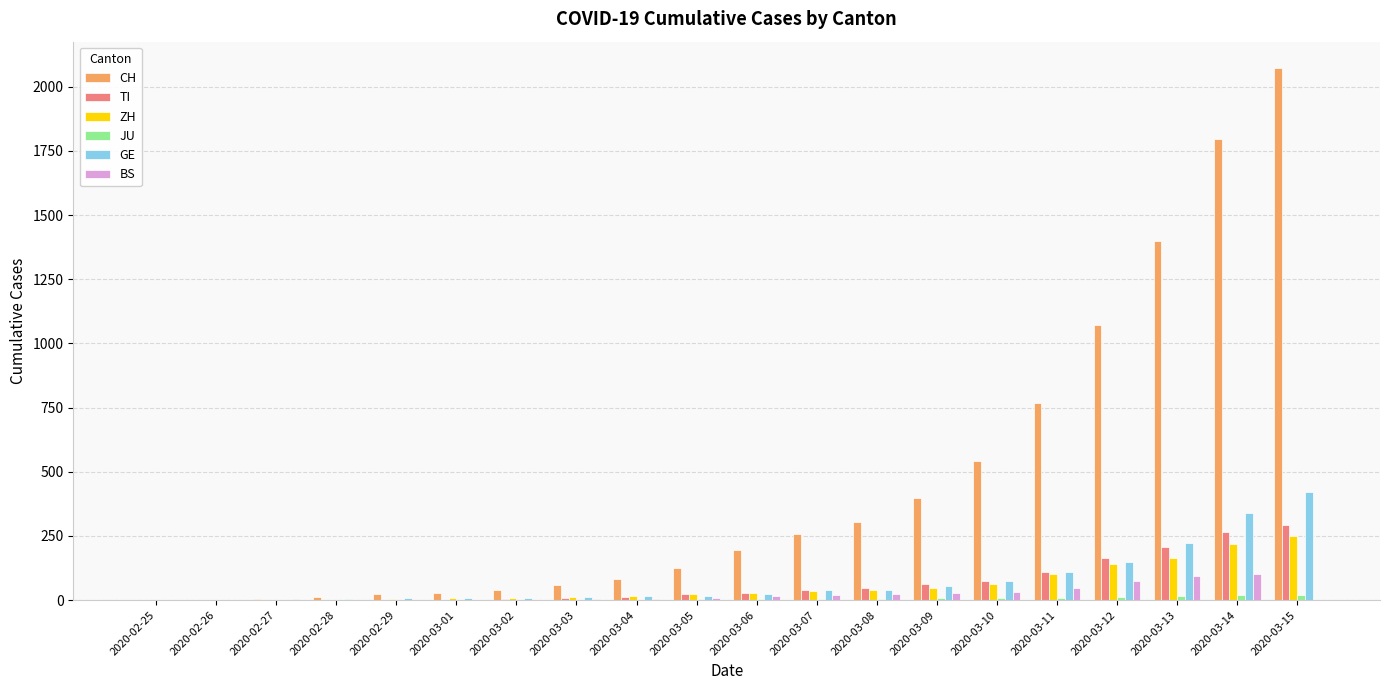

At which category is the sum across all series the highest?

2020-03-15